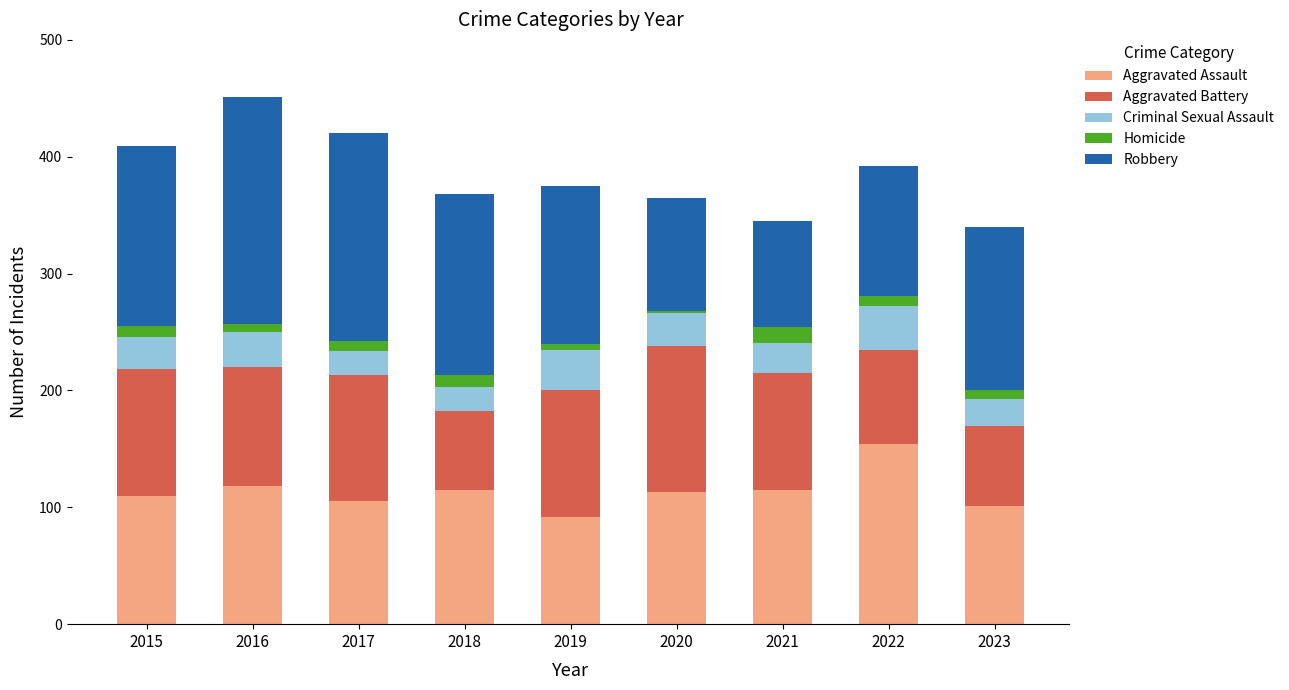

What are all the series names shown in the legend?

Aggravated Assault, Aggravated Battery, Criminal Sexual Assault, Homicide, Robbery